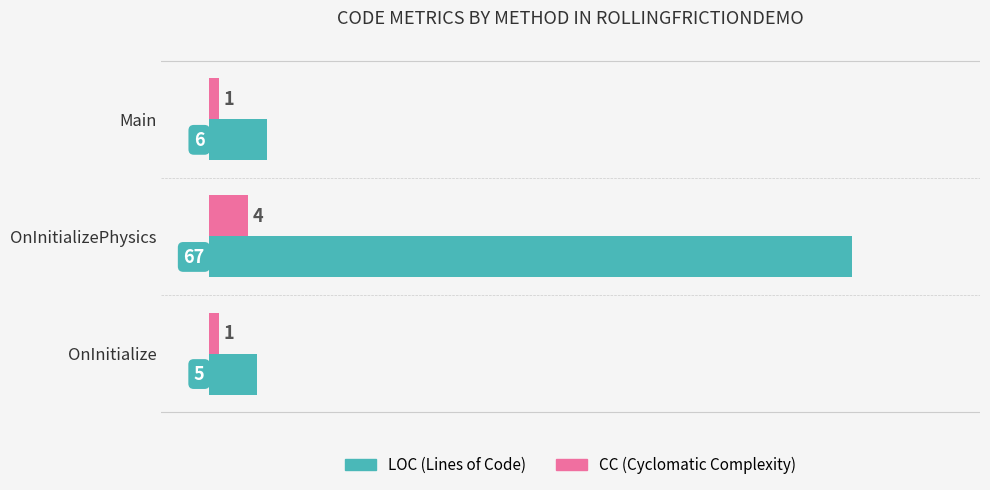

What is the spread (max minus min) of values at Main?

5